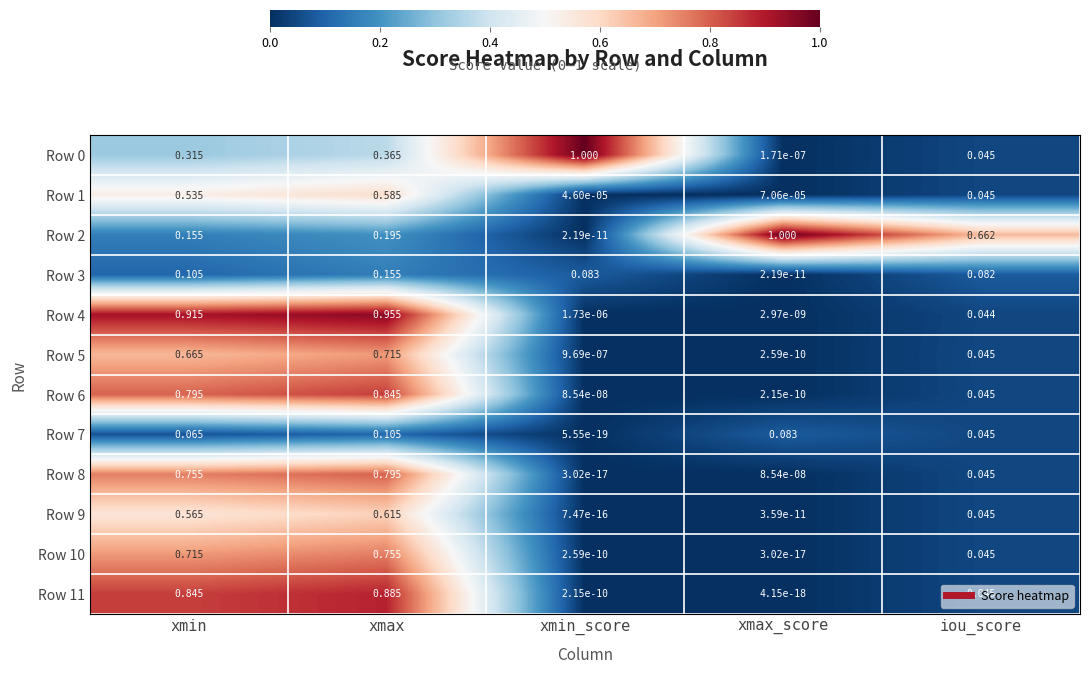

Is the value of Row 8 at xmax_score greater than the value of Row 9 at xmax?

No